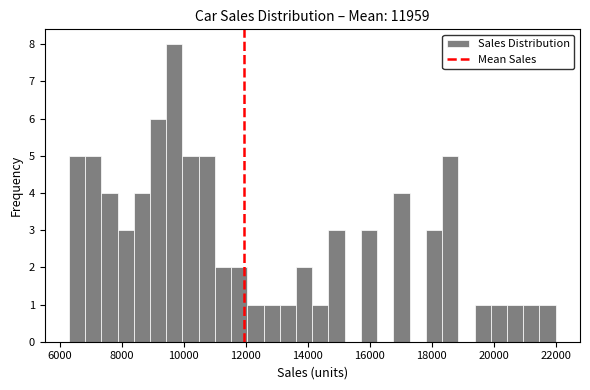

Read against the x-axis, roughly where is the centre of the tallest bar?

9800